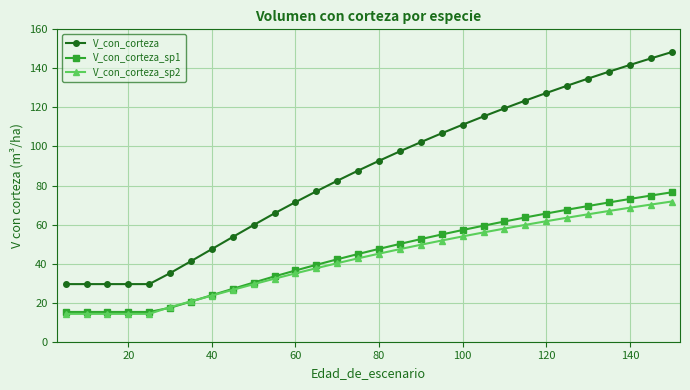

Which series has the largest total across all categories?

V_con_corteza